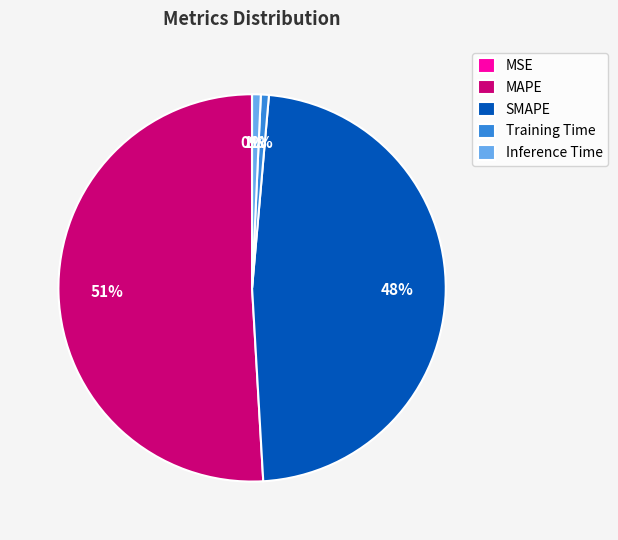

Which has a higher value, SMAPE or Inference Time?

SMAPE